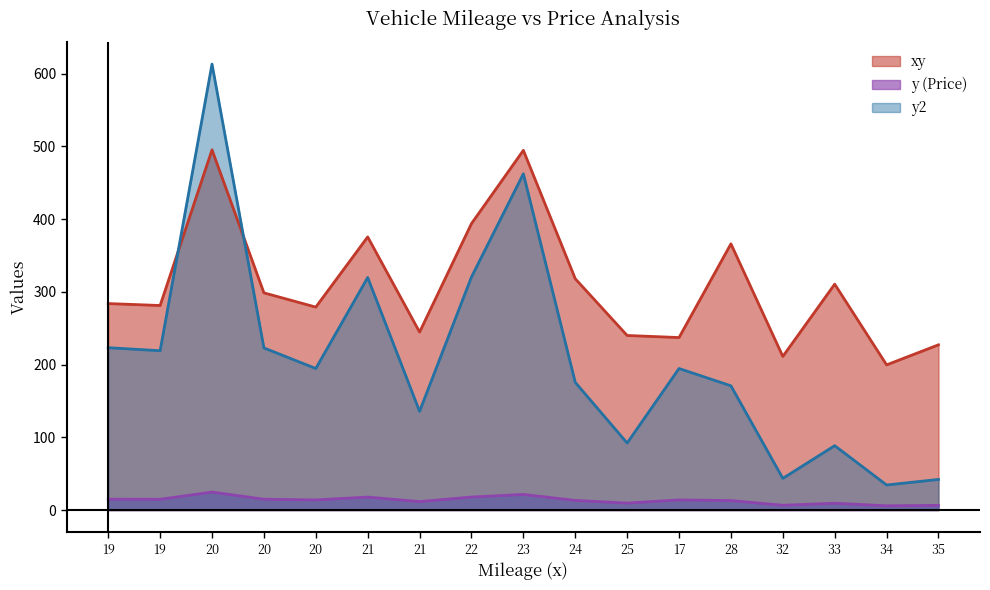

Is it true that y (Price) equals 21.5 at 23?

True